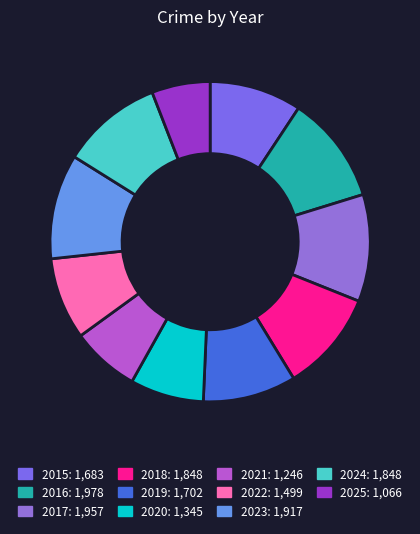

What is the ratio of the value at 2016 to the value at 2021?

1.6